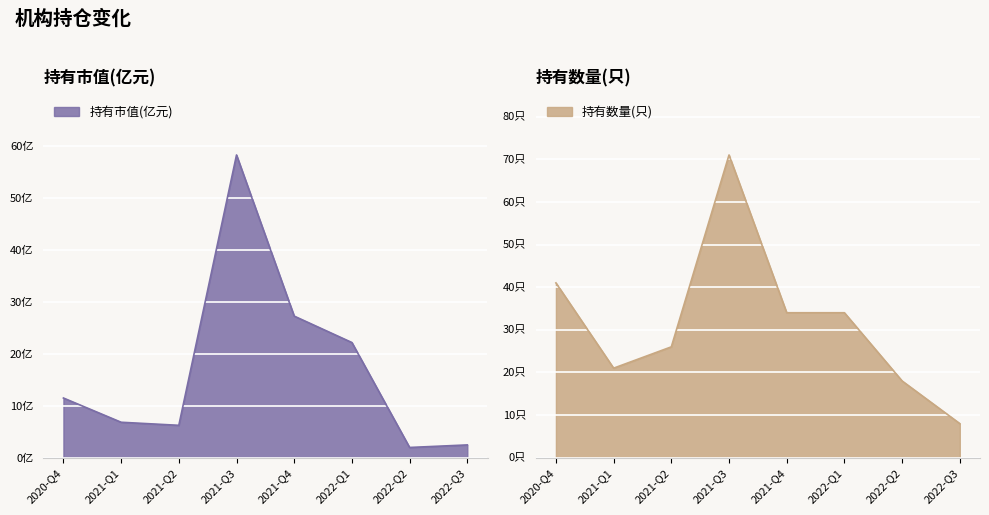

Which category has the lowest value across all series?

2022-Q2